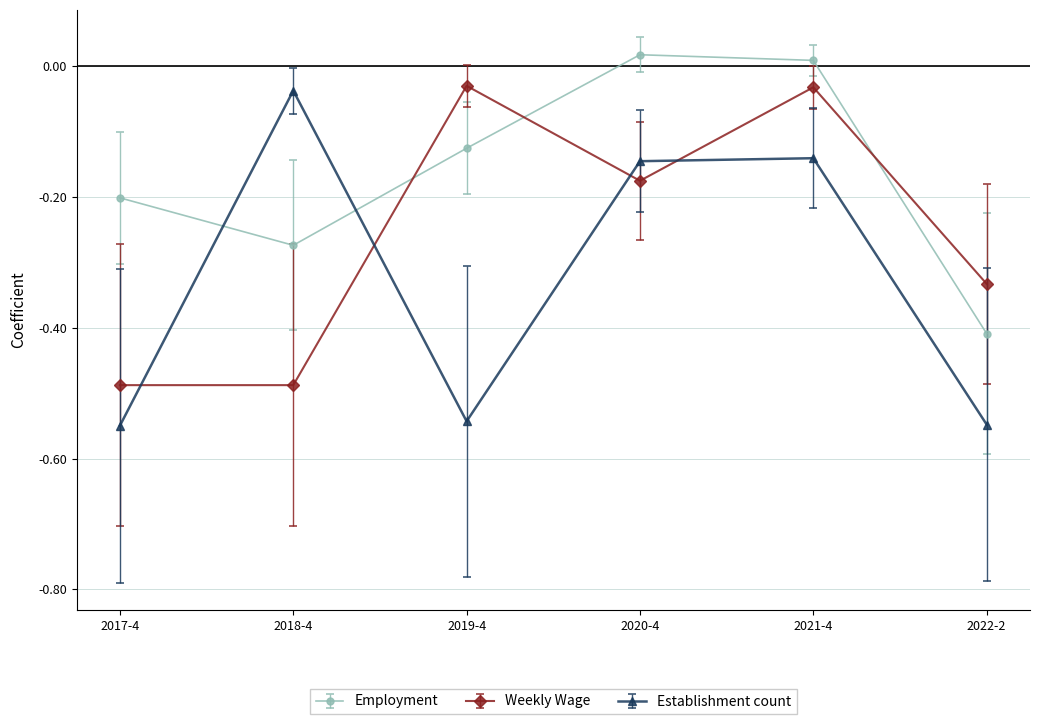

The value of Weekly Wage at 2020-4 is -0.1. True or false?

False